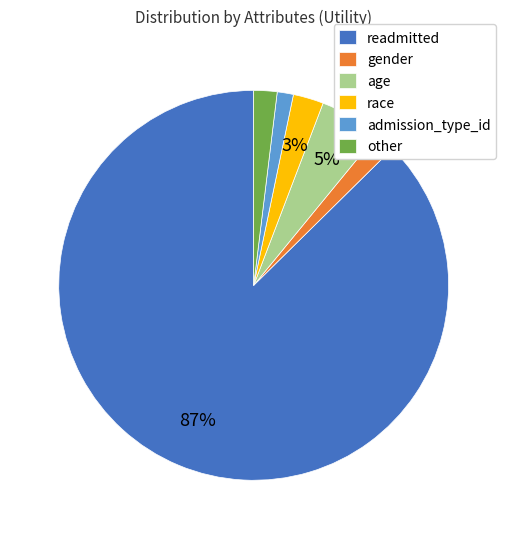

Which category has the biggest portion of the pie?

readmitted